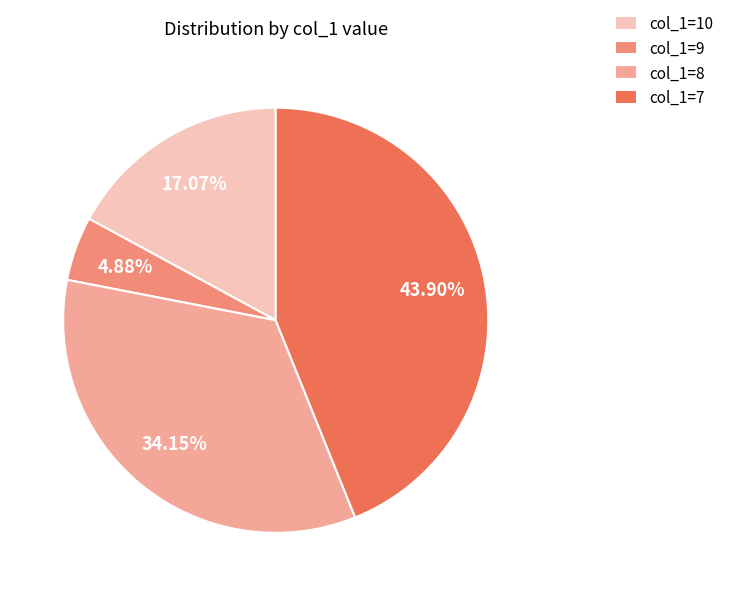

What percentage is NOT represented by col_1=10?

82.9%